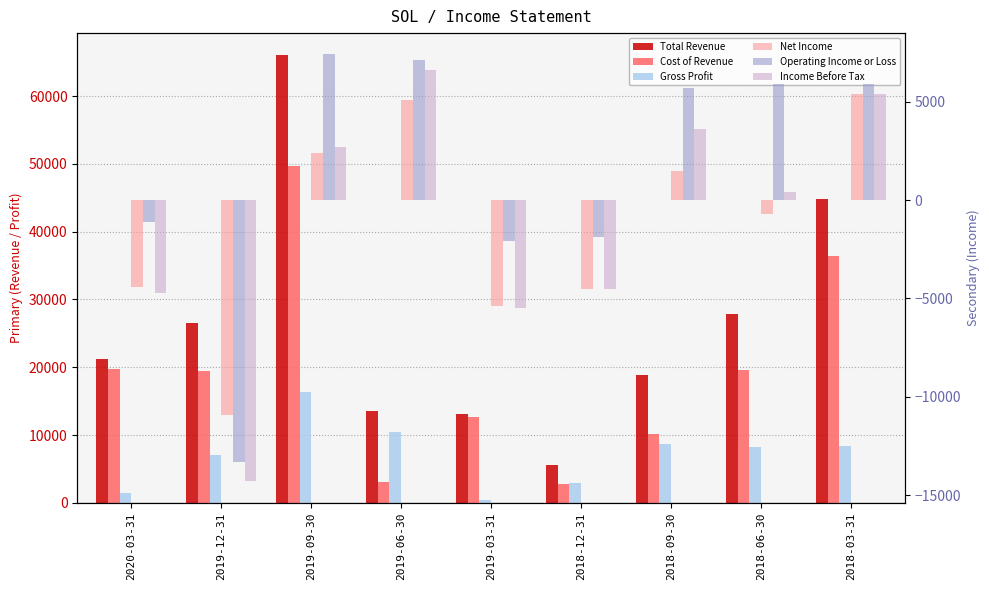

The value of Total Revenue at 2018-09-30 is 7574. True or false?

False